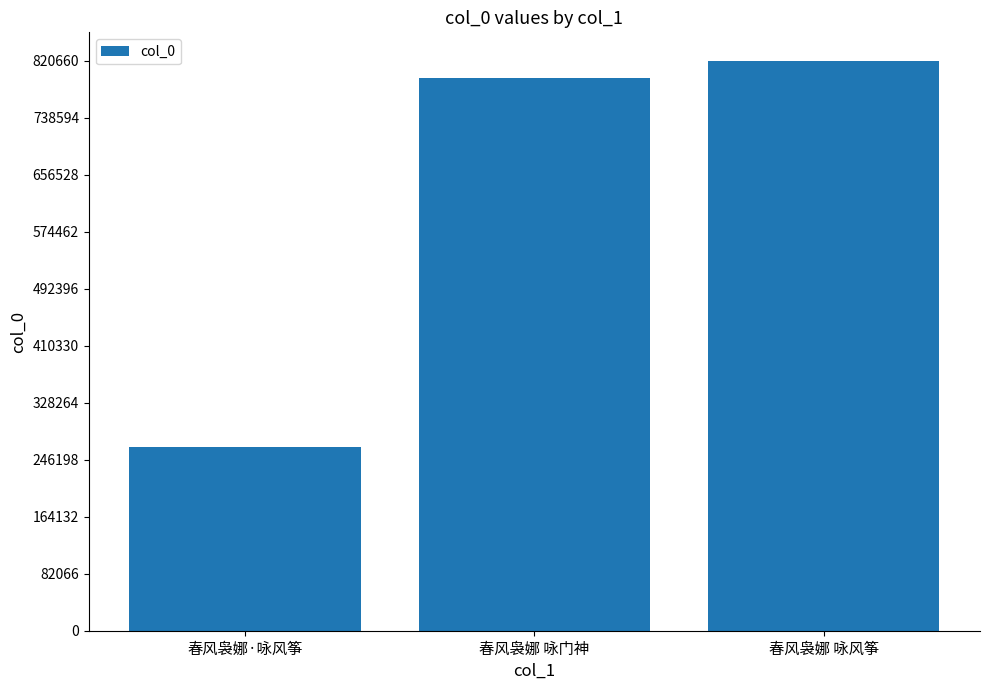

List the labels in order of value, largest first.

春风袅娜 咏风筝, 春风袅娜 咏门神, 春风袅娜·咏风筝